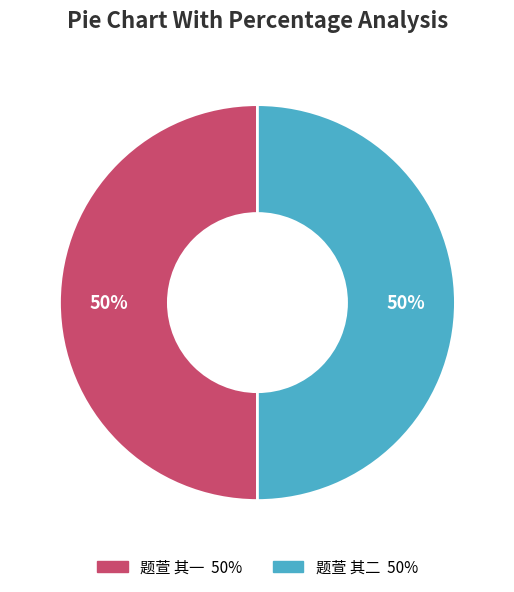

What is the ratio of the value at 题萱 其二 to the value at 题萱 其一?

1.0